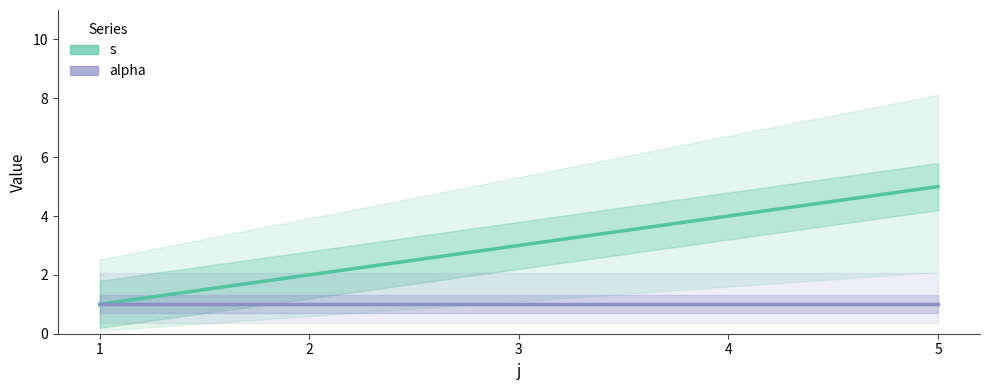

Where is s nearest to the value 3?

3